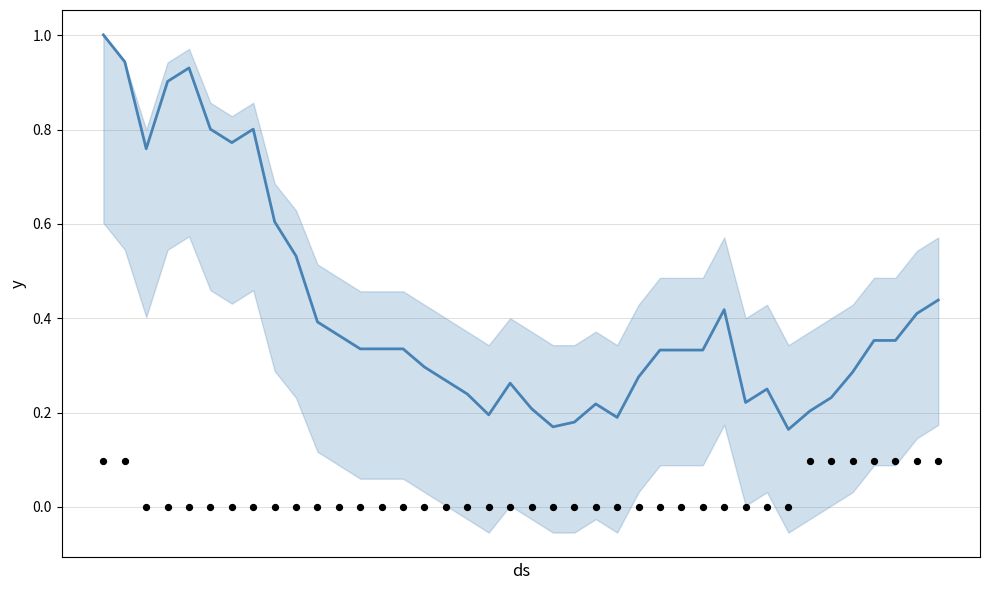

At how many categories does at least one series exceed 0?

40